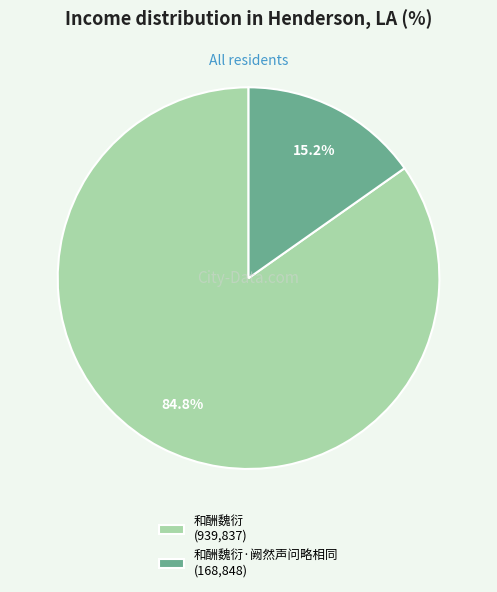

Is 和酬魏衍 (939,837) the majority of the pie?

Yes